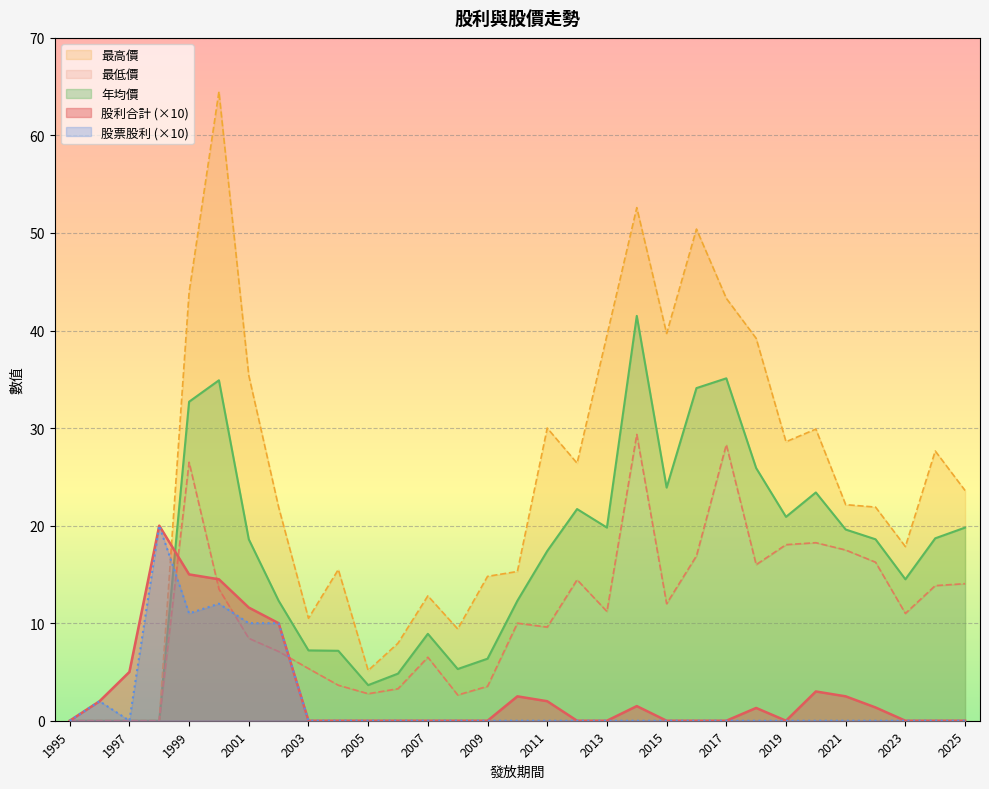

Which series has the largest range (max minus min)?

最高價